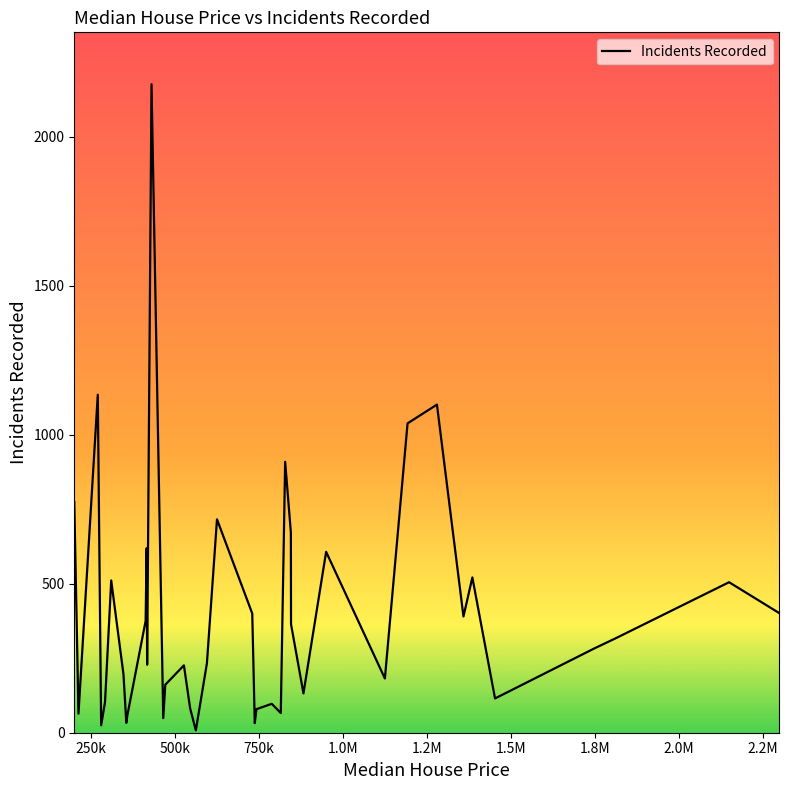

What is the difference between the maximum and minimum values?

2168